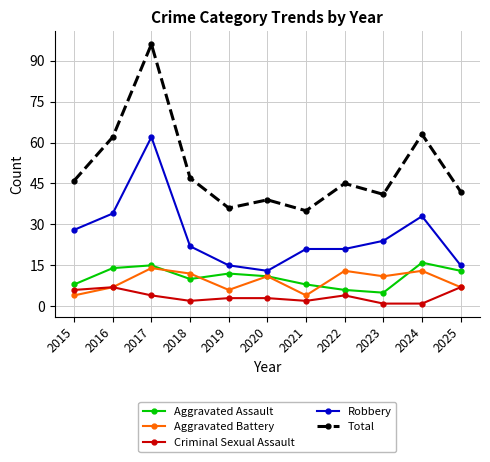

Count the number of data series in this chart.

5